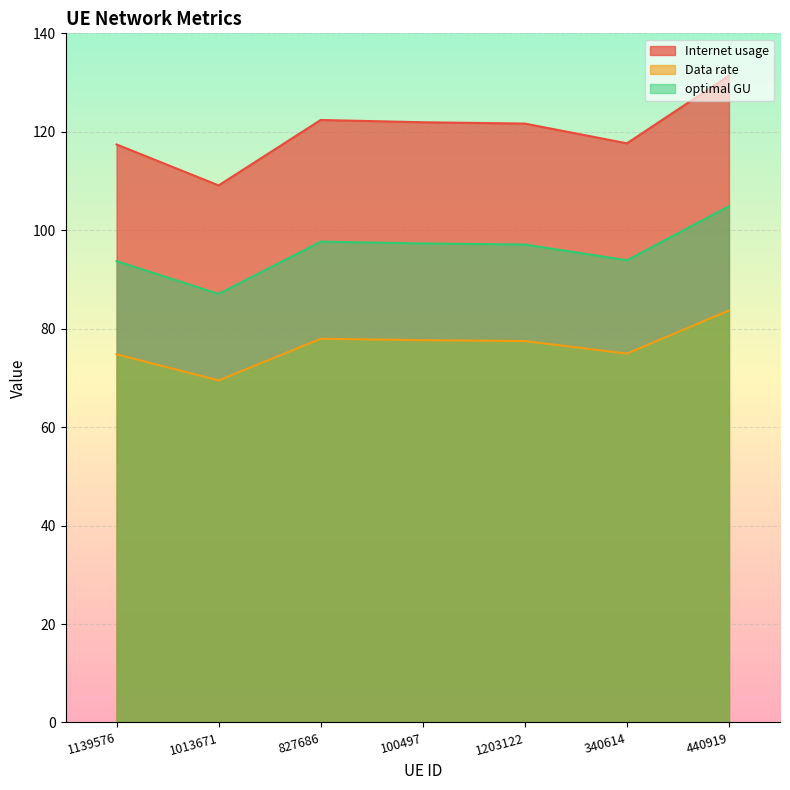

What position from the left is 340614?

6